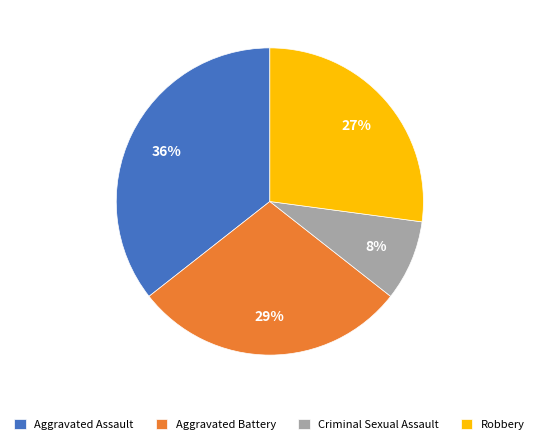

What is the smallest slice in the pie chart?

Criminal Sexual Assault